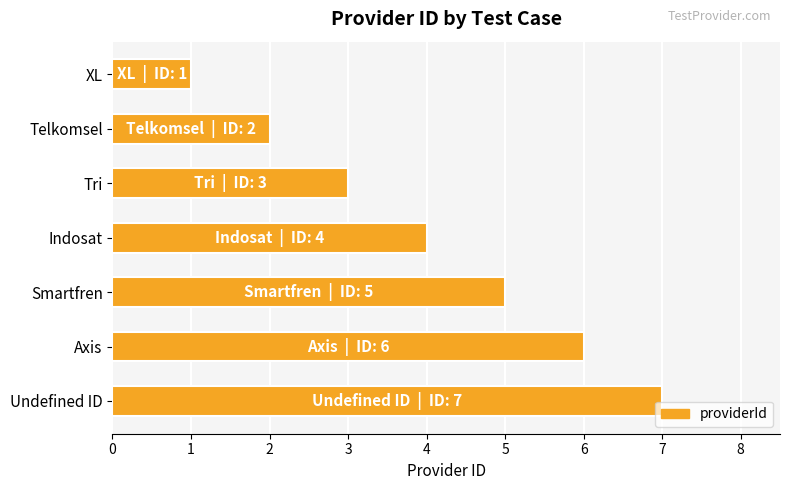

The value at Axis is 6. True or false?

True